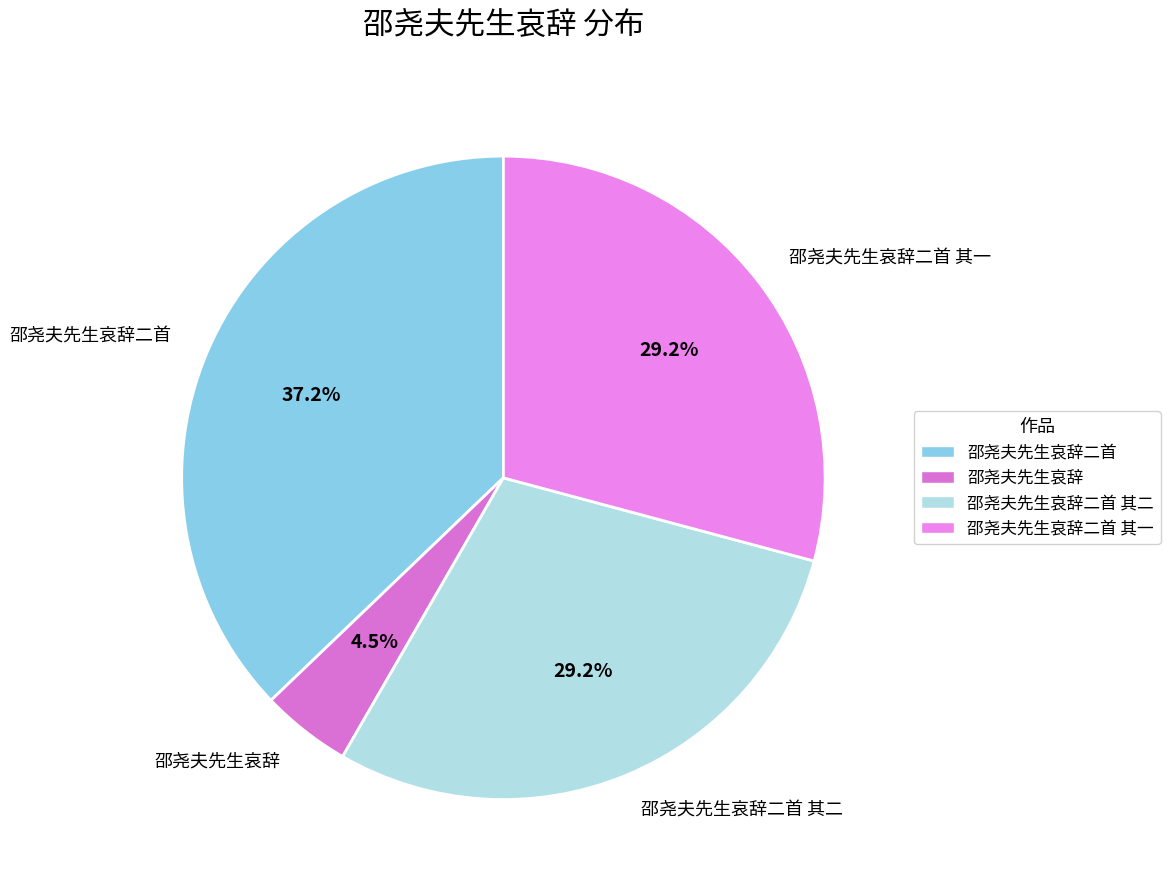

Which slice is the largest?

邵尧夫先生哀辞二首